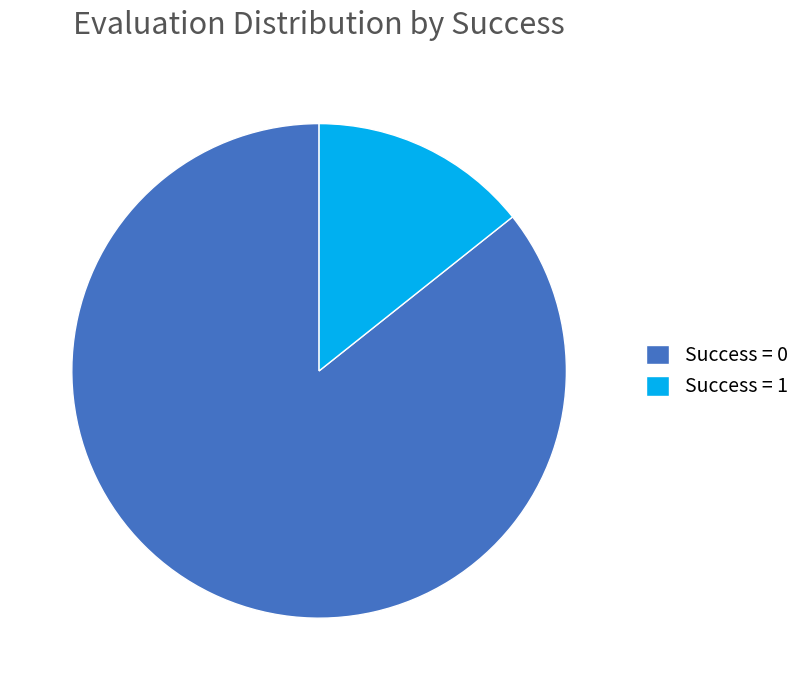

Does Success = 0 account for over 50% of the chart?

Yes